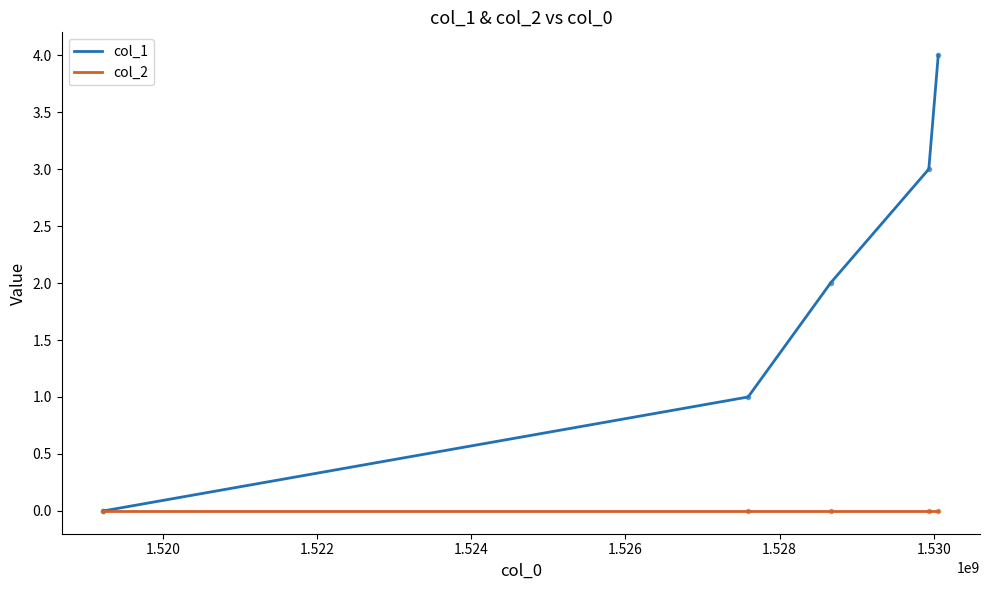

What is the maximum value shown in the chart?

4